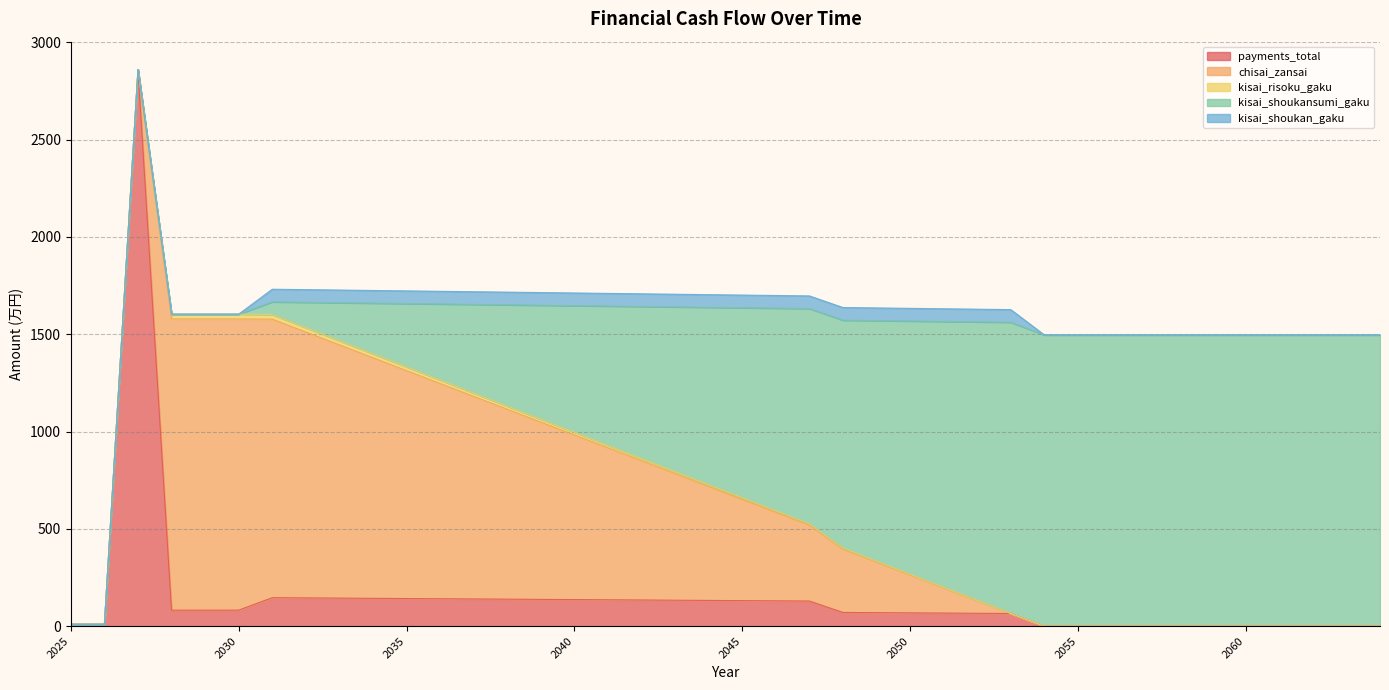

Where does the kisai_shoukan_gaku series first go above 65?

2031